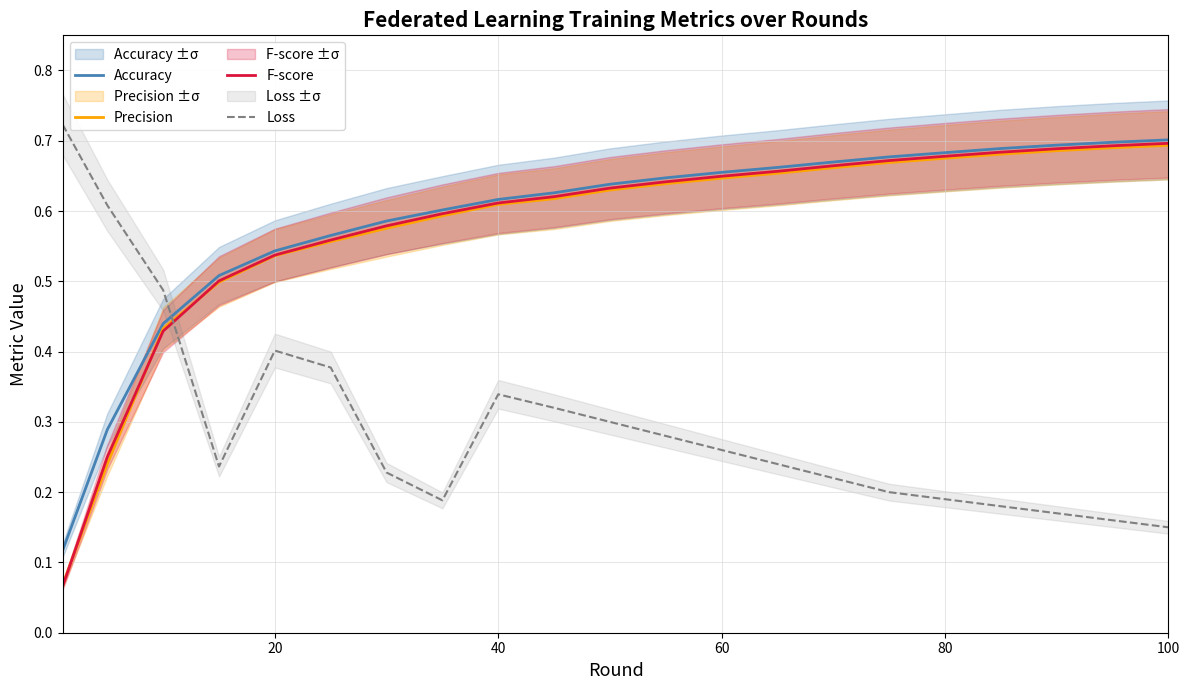

Which series ends up on top after the final intersection of Precision and F-score?

F-score